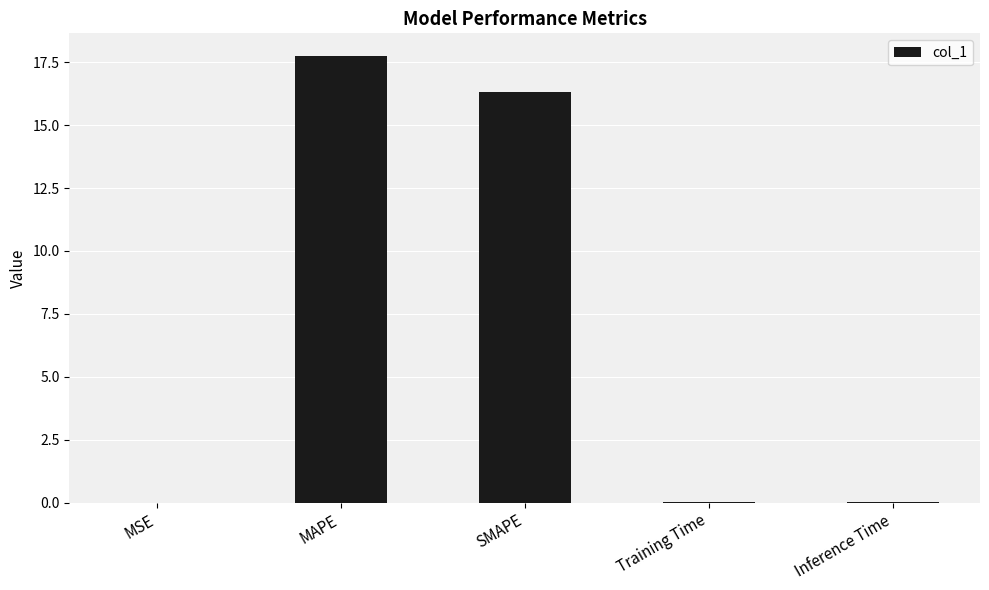

Which has a higher value, MAPE or SMAPE?

MAPE